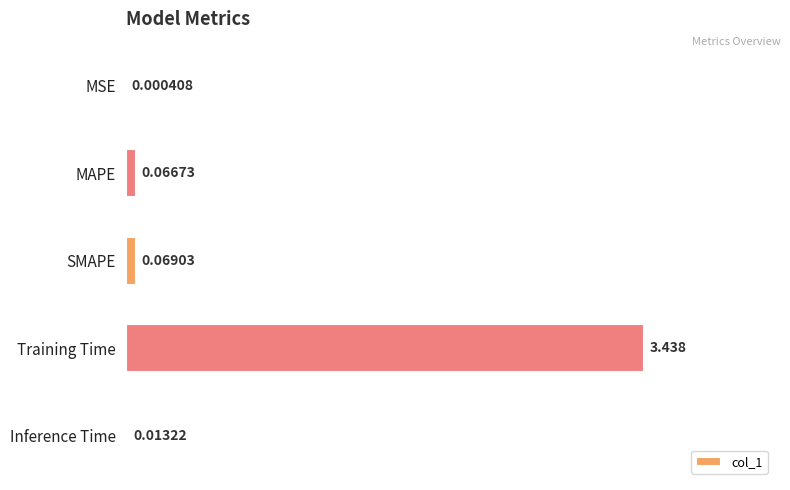

Which has a higher value, Training Time or MSE?

Training Time